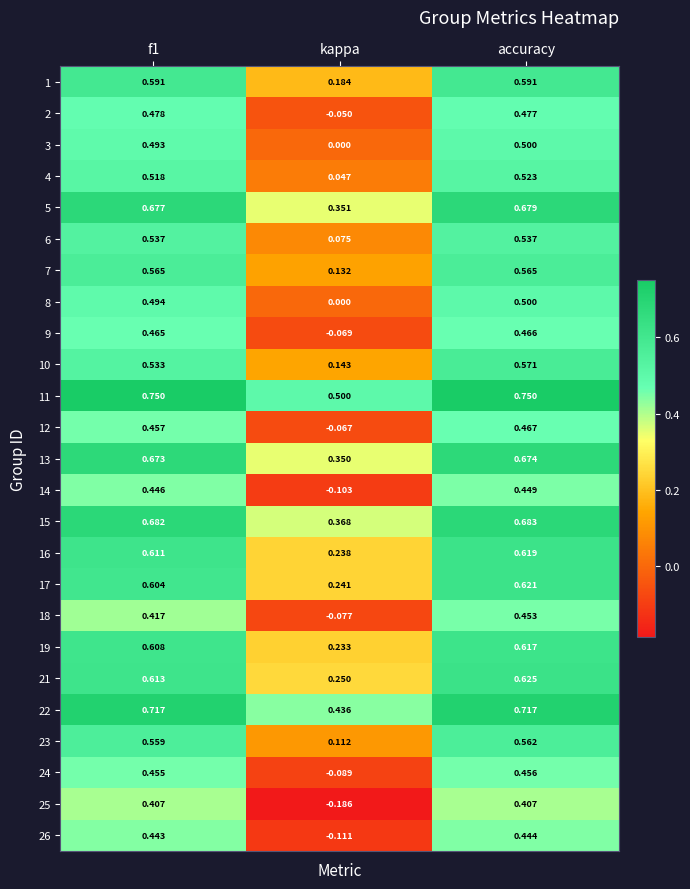

At which category is the sum across all series the highest?

accuracy